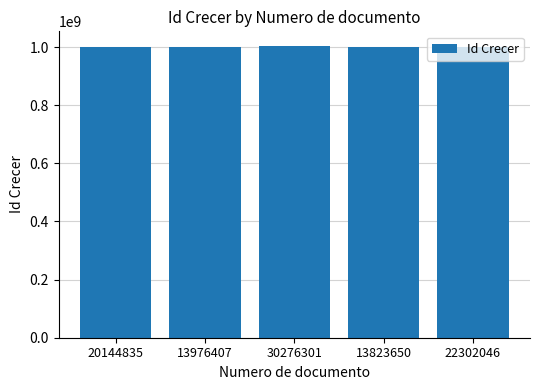

The chart shows a value of 1001024797 at 22302046. True or false?

True